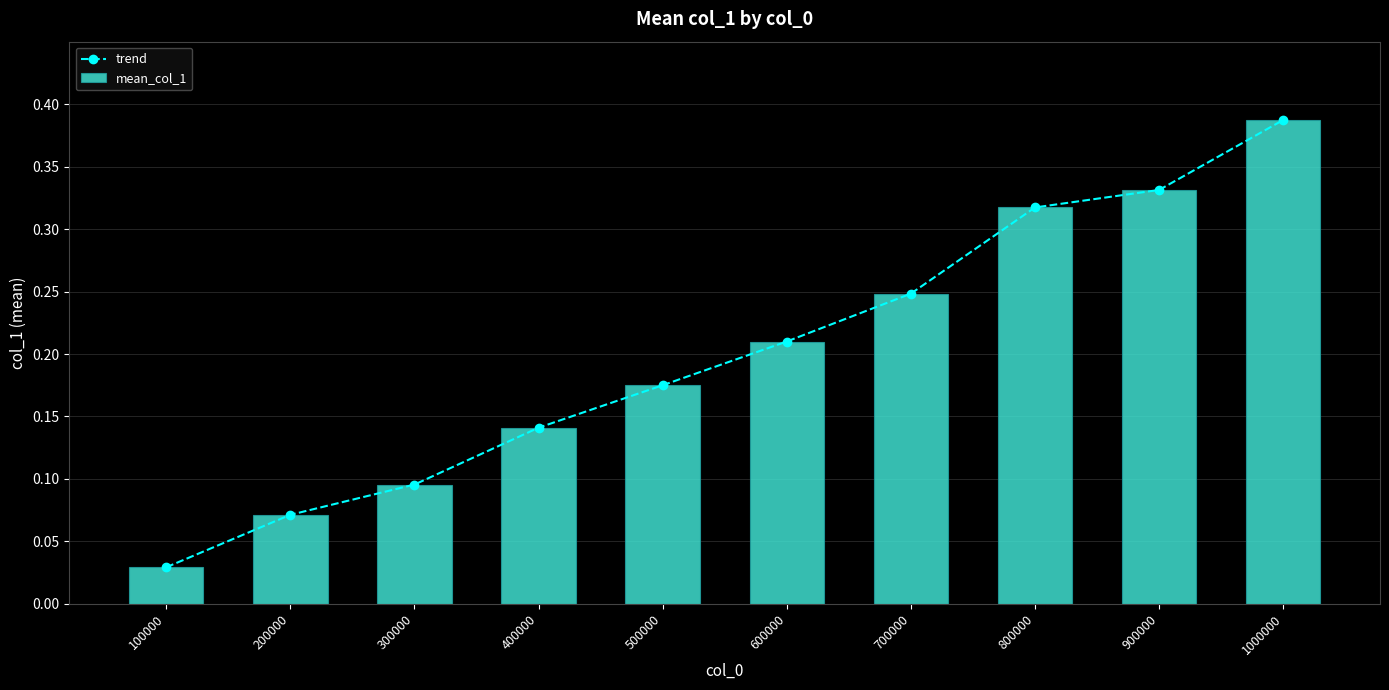

What is the difference between the maximum and minimum values in the mean_col_1 series?

0.4